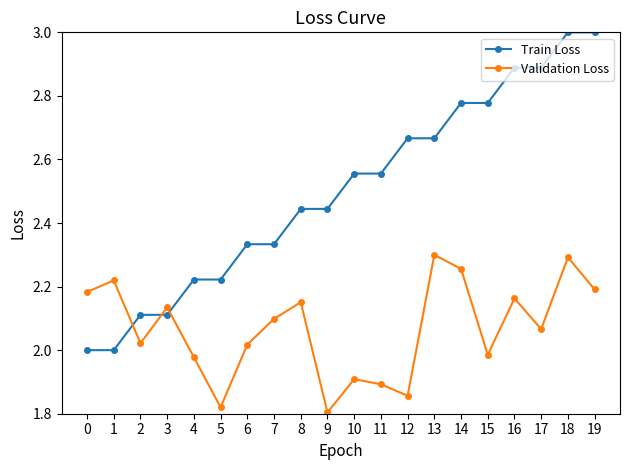

True or false: Validation Loss has more than 2 points higher than both neighbors.

True